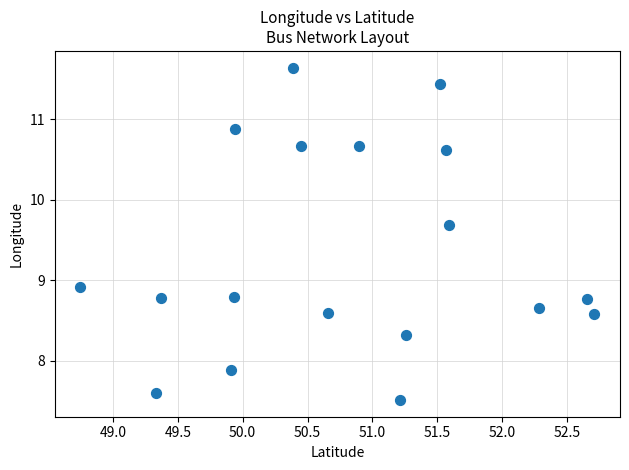

What is the range of X values (max minus min)?

4.0